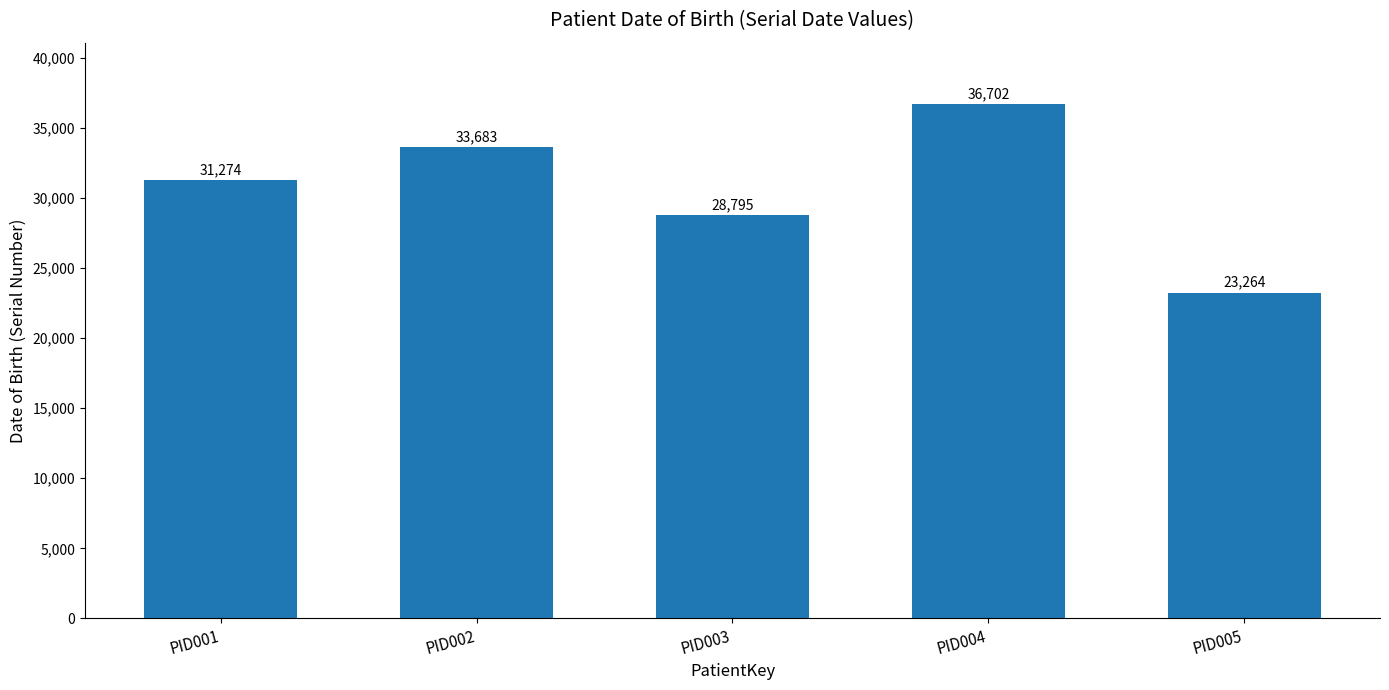

What is the maximum value shown in the chart?

36702